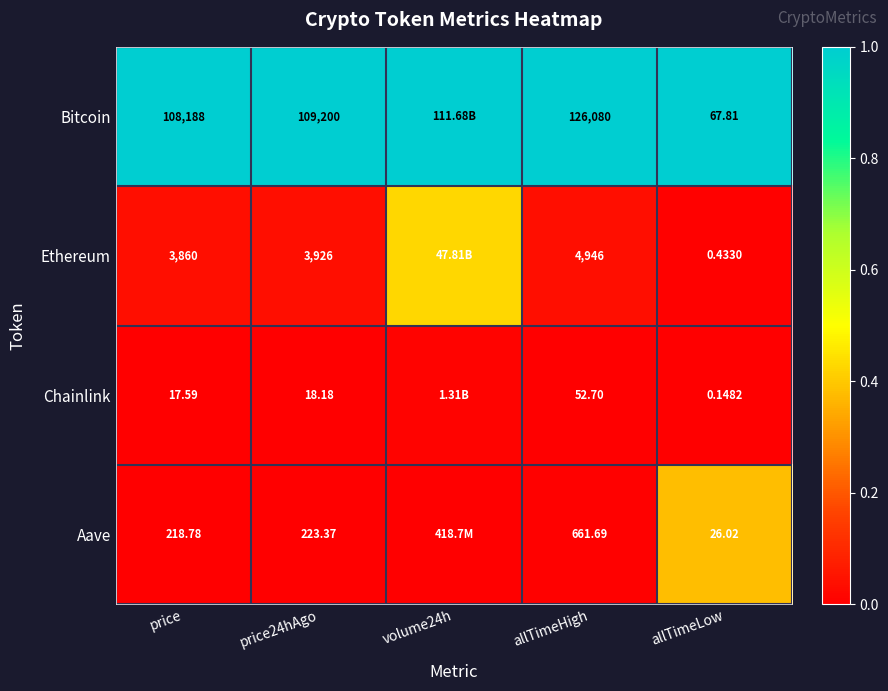

Which series changed the most between price and allTimeLow?

Bitcoin